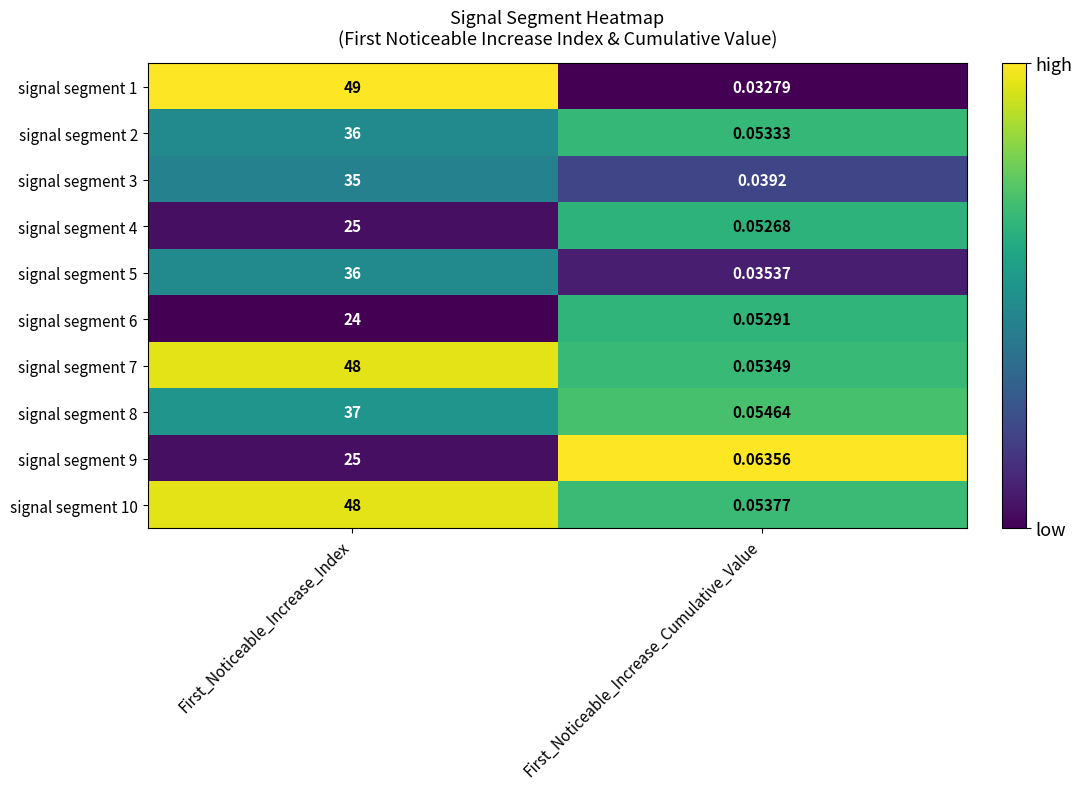

Where is signal segment 7 nearest to the value 24?

First_Noticeable_Increase_Cumulative_Value